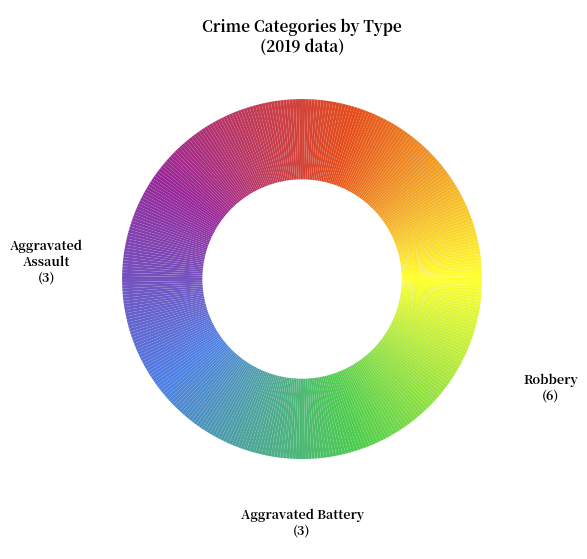

Is Aggravated Assault the majority of the pie?

No